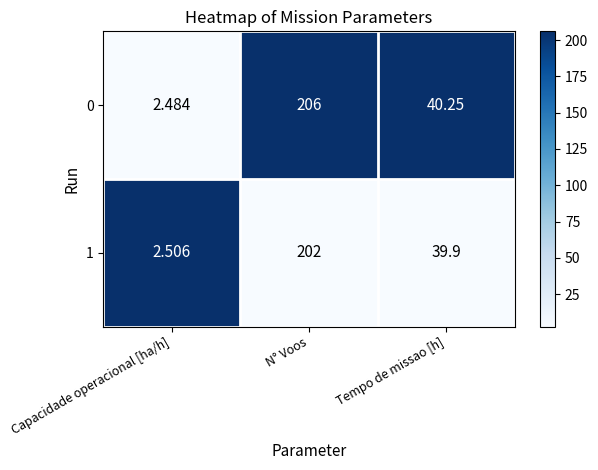

Count the number of data series in this chart.

2